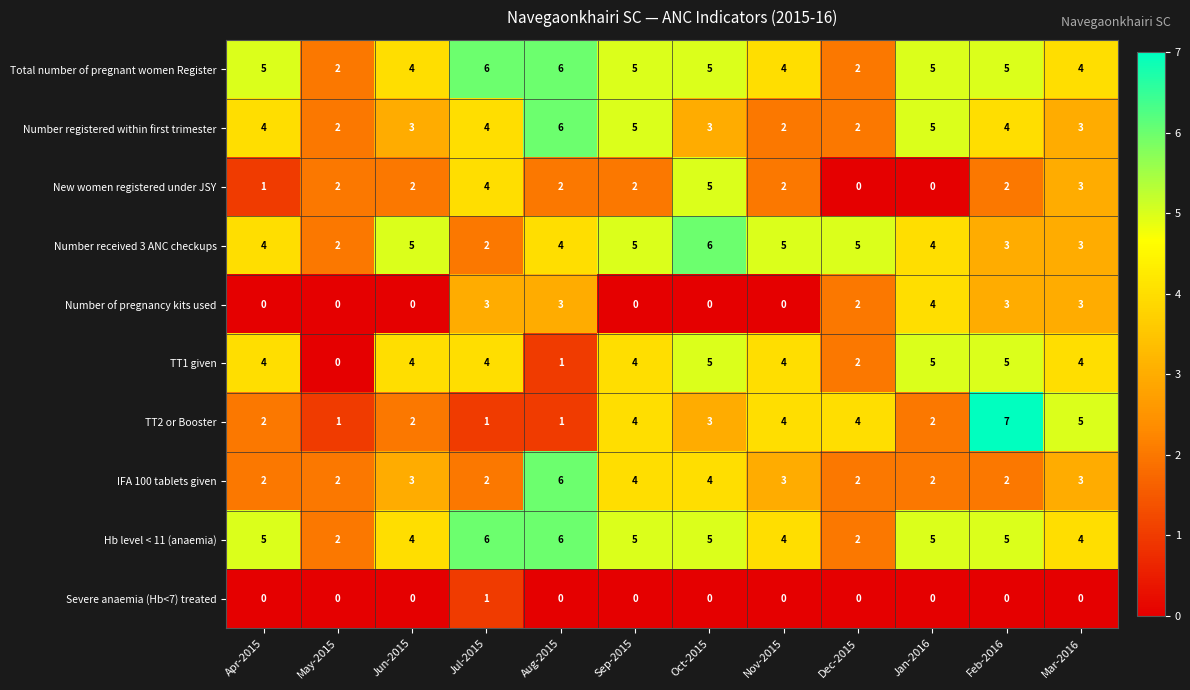

How many Number of pregnancy kits used values are between 0 and 3?

11